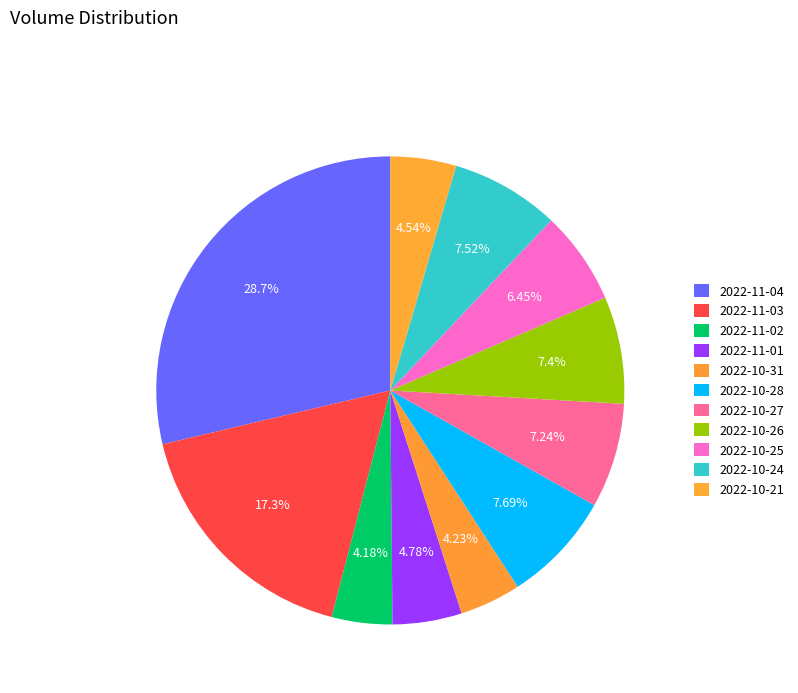

True or false: 2022-11-01 accounts for 5% of the total.

True